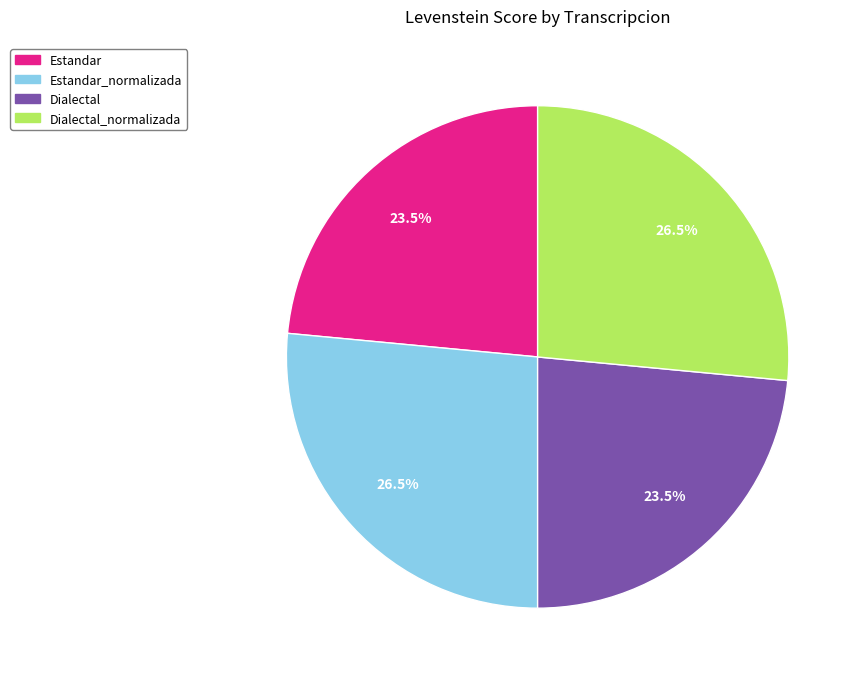

Do Estandar_normalizada and Dialectal_normalizada together represent more than half of the pie?

Yes